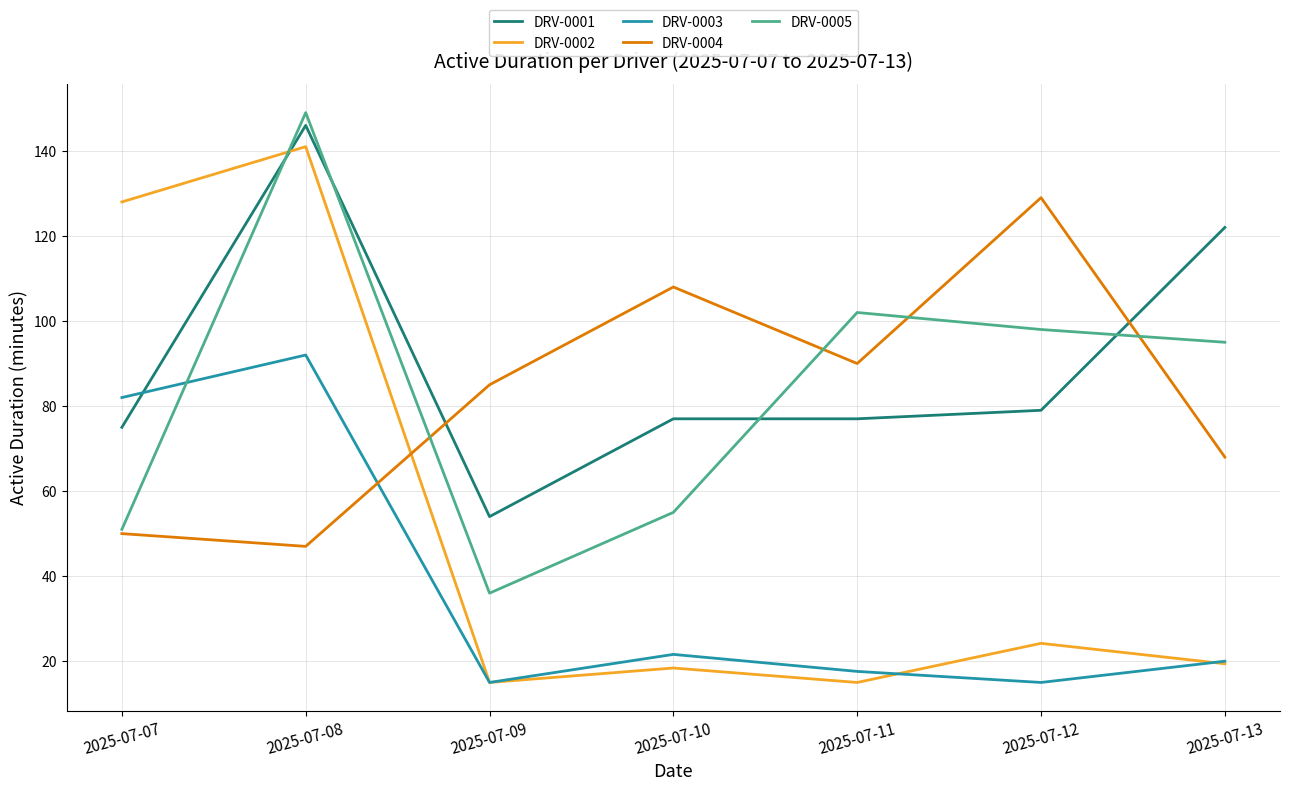

How many lines are shown in the chart?

5